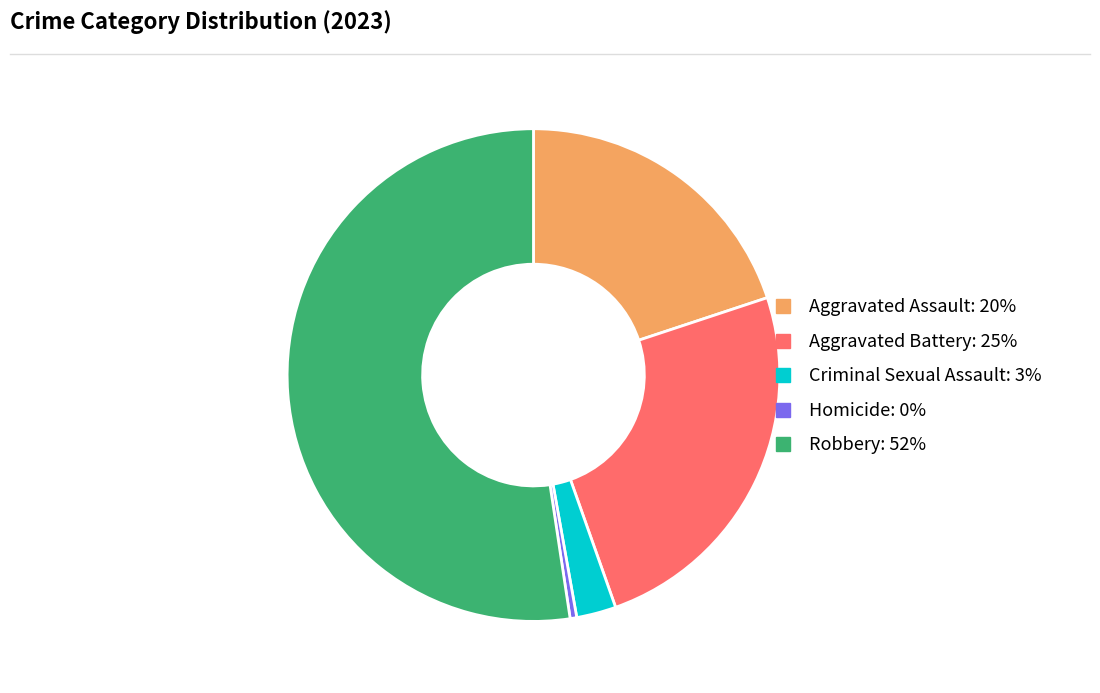

Between Homicide and Aggravated Battery, which is larger?

Aggravated Battery